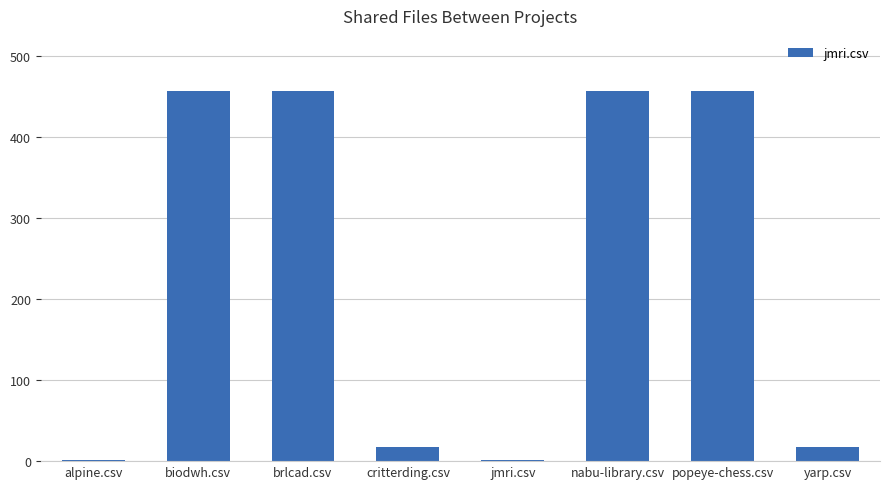

How many values are below 456?

4